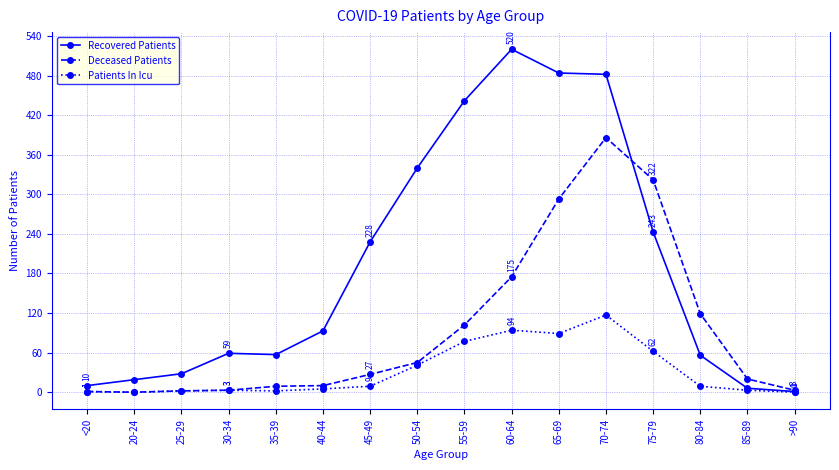

What is the difference between the second highest and minimum values in the Deceased Patients series?

322